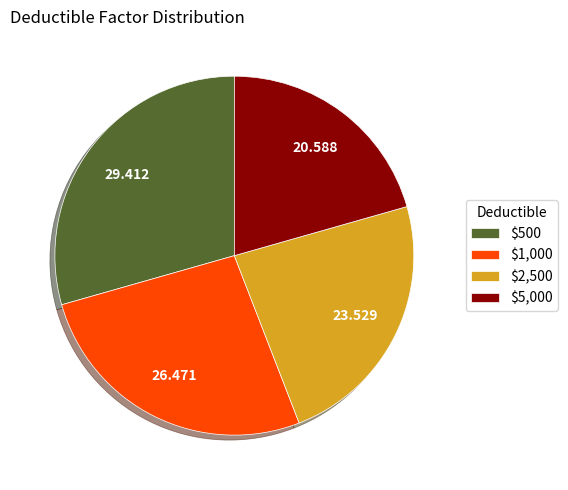

Does $5,000 represent more than half of the total?

No